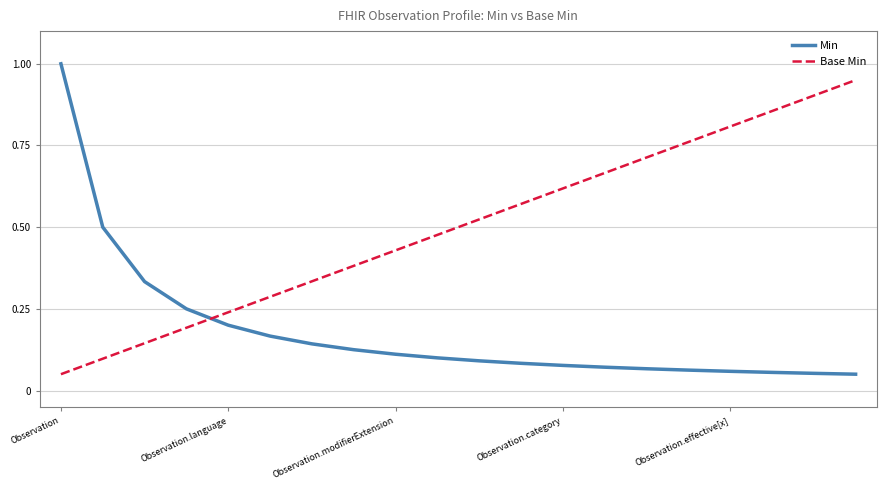

List the series in order of their overall mean, lowest first.

Min, Base Min